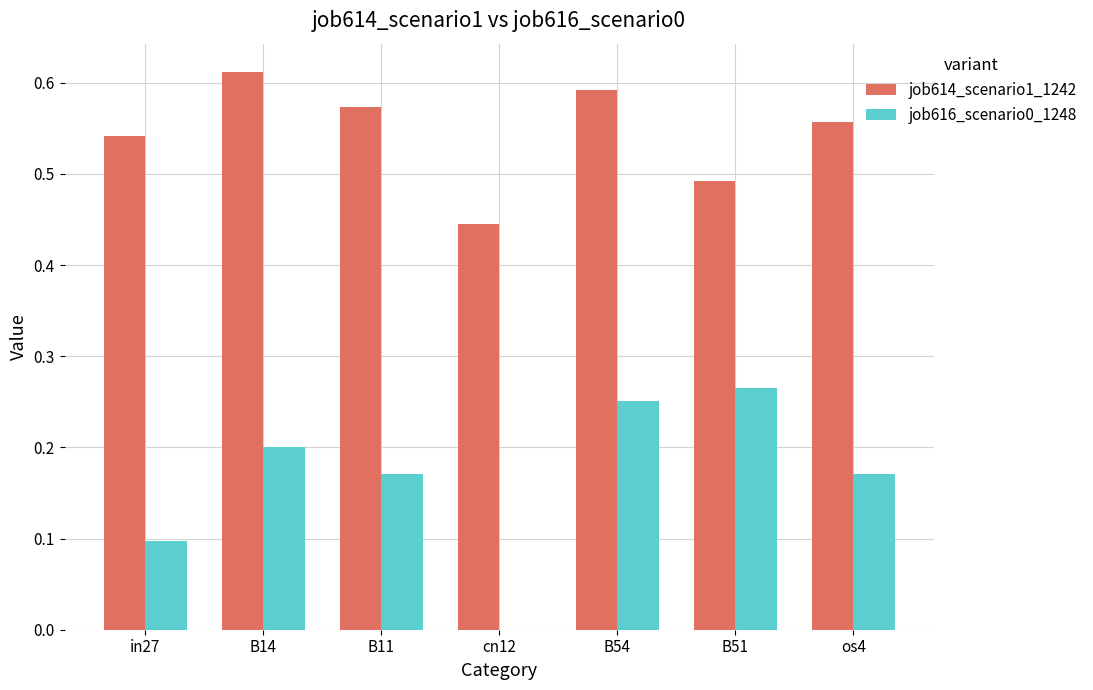

What is the sum of the job614_scenario1_1242 values at B54 and B11?

1.2